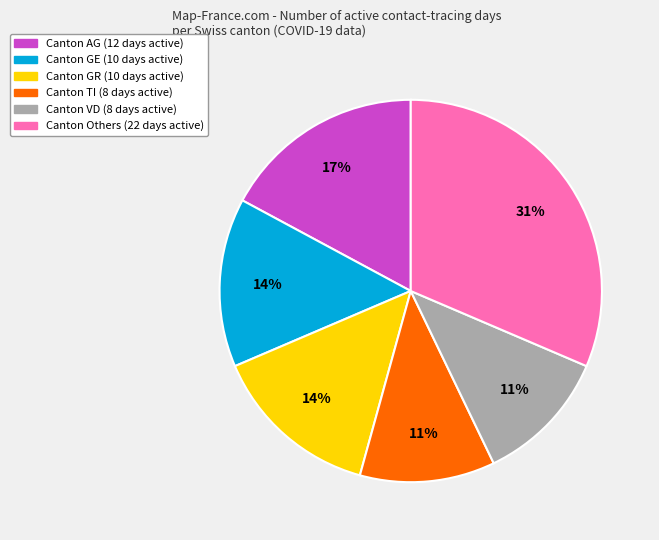

To the nearest percent, what is the average slice percentage?

17%